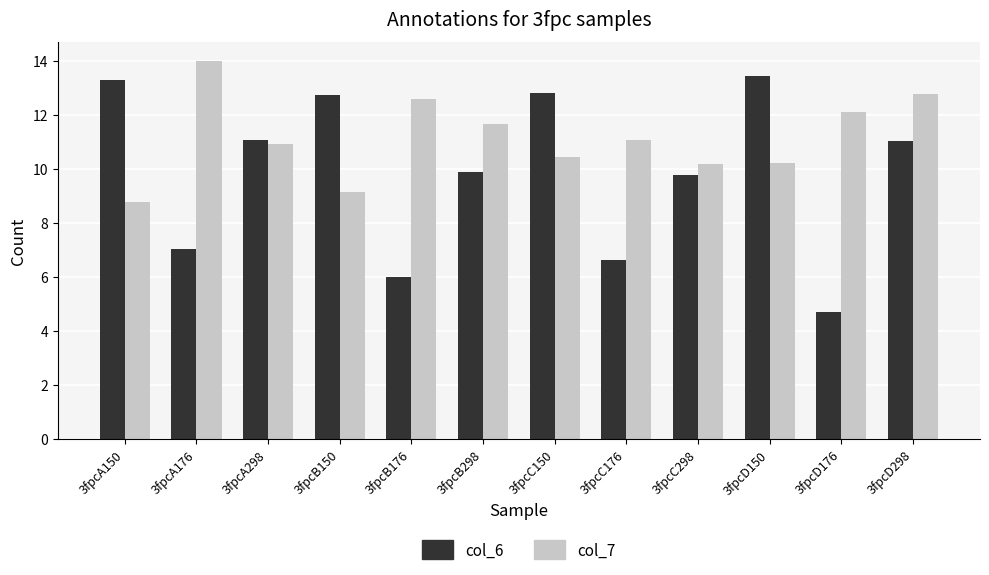

At which label does col_7 reach its minimum?

3fpcA150